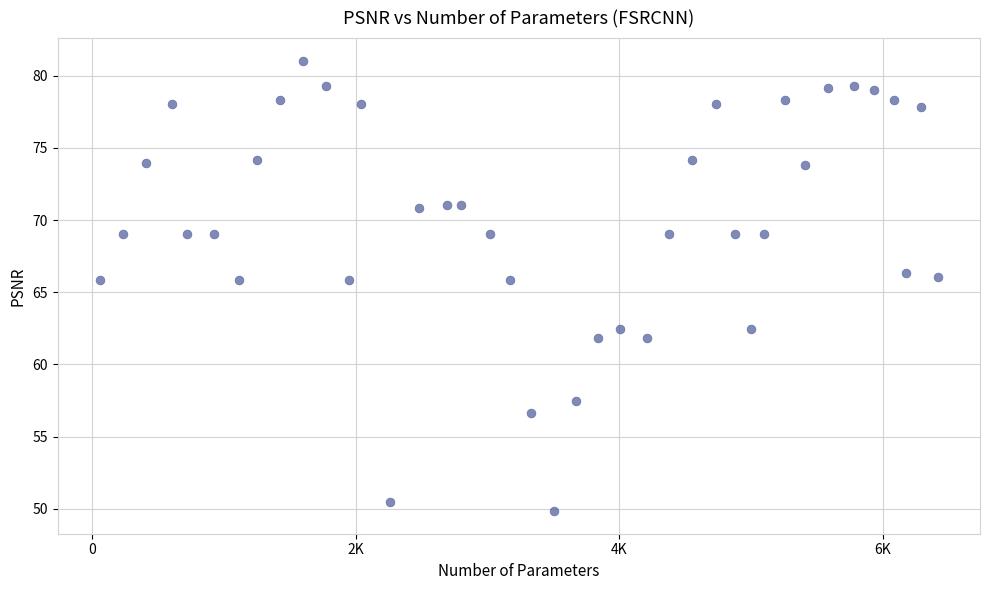

What is the range of Y values (max minus min)?

31.2